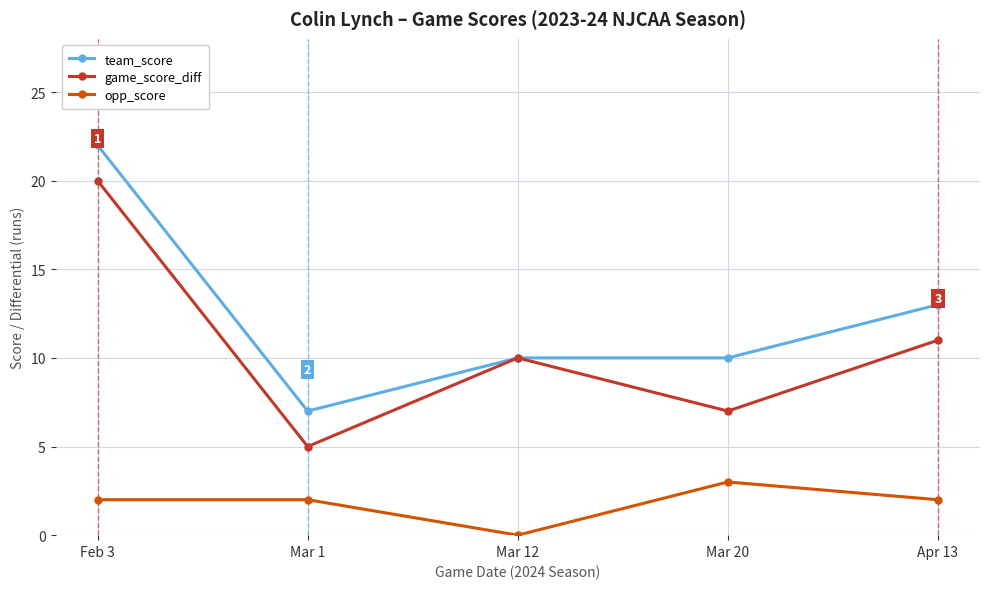

Between Mar 12 and Apr 13, which series saw the biggest shift?

team_score